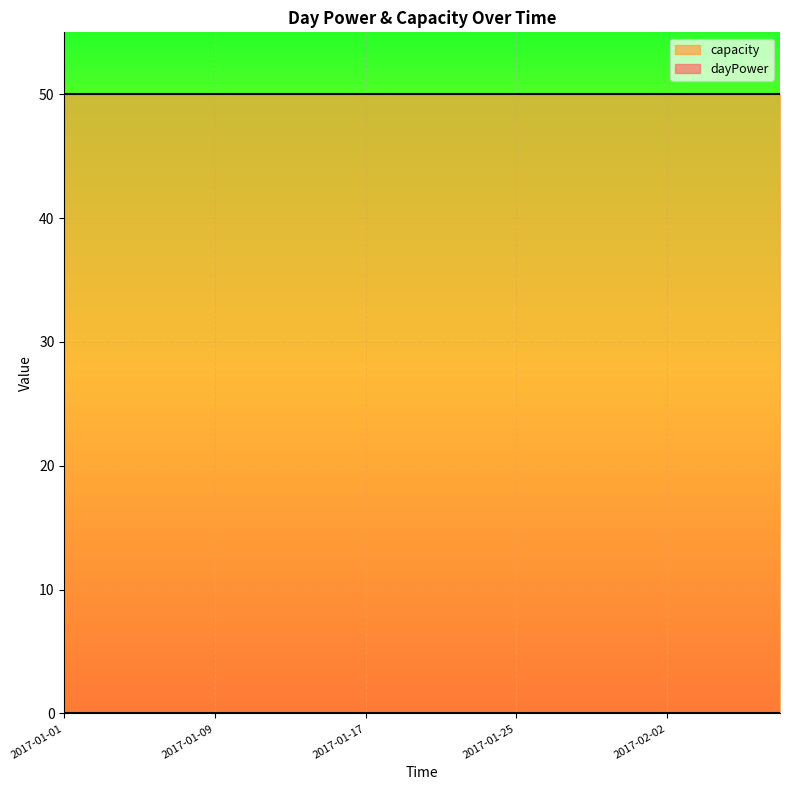

Which series has the largest range (max minus min)?

dayPower